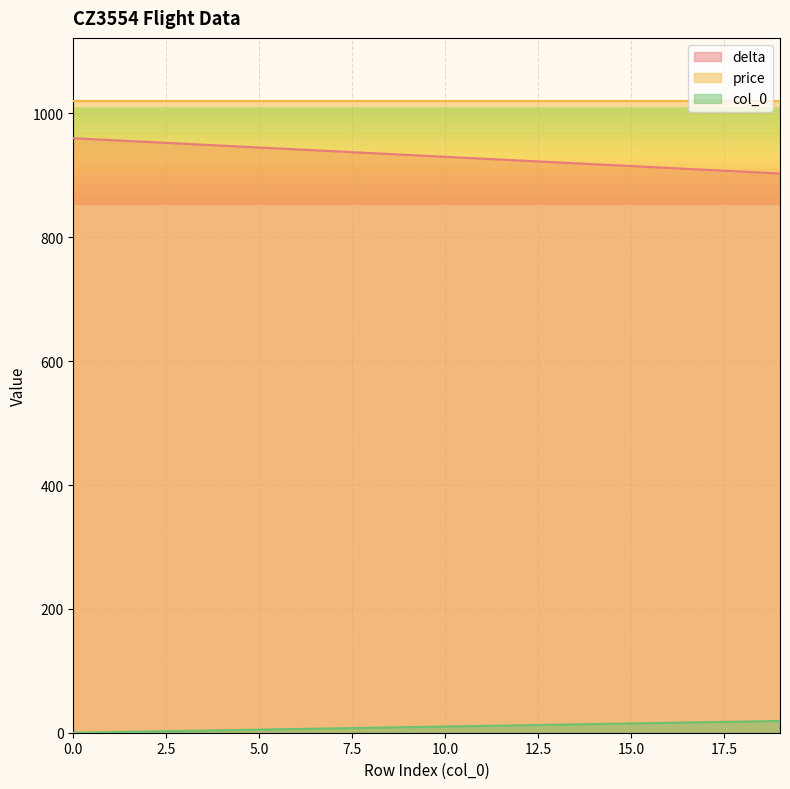

How many series are shown in this chart?

3